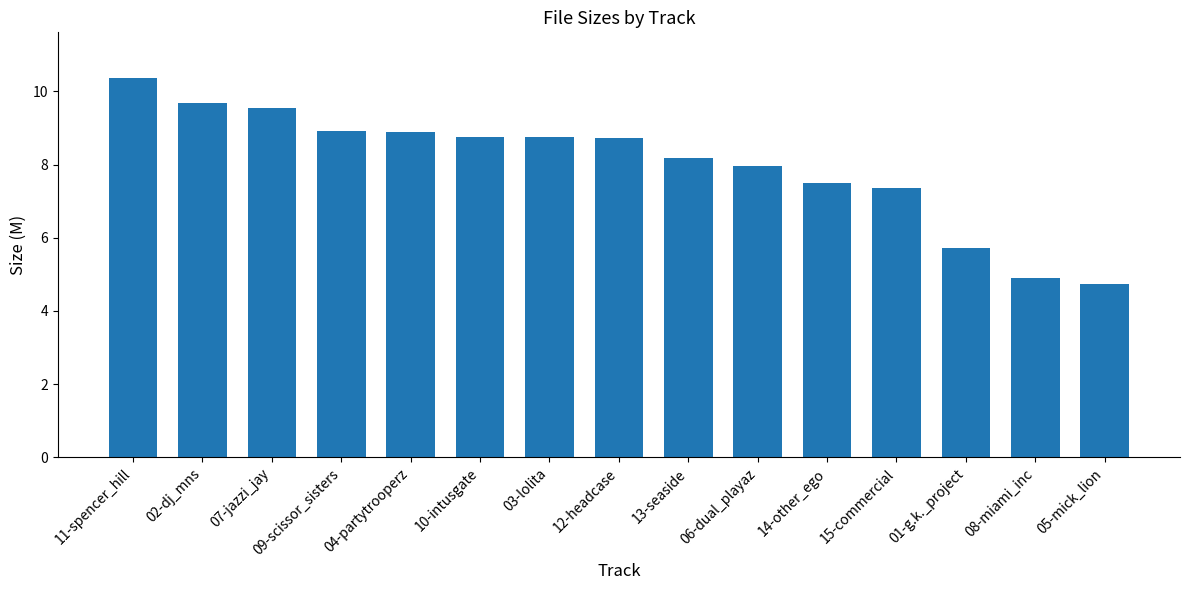

What is the greatest value displayed?

10.4